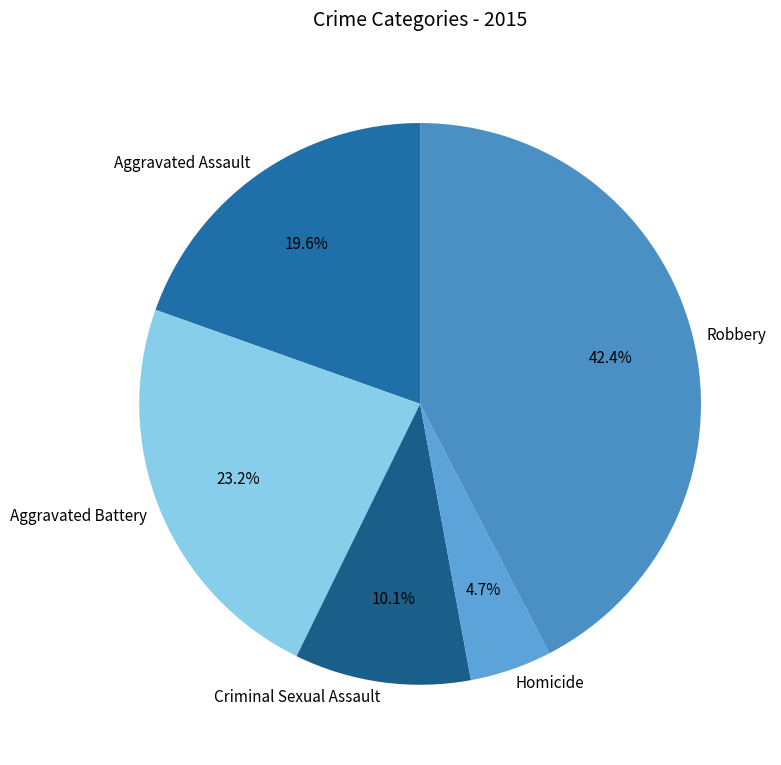

Does Criminal Sexual Assault represent more than half of the total?

No